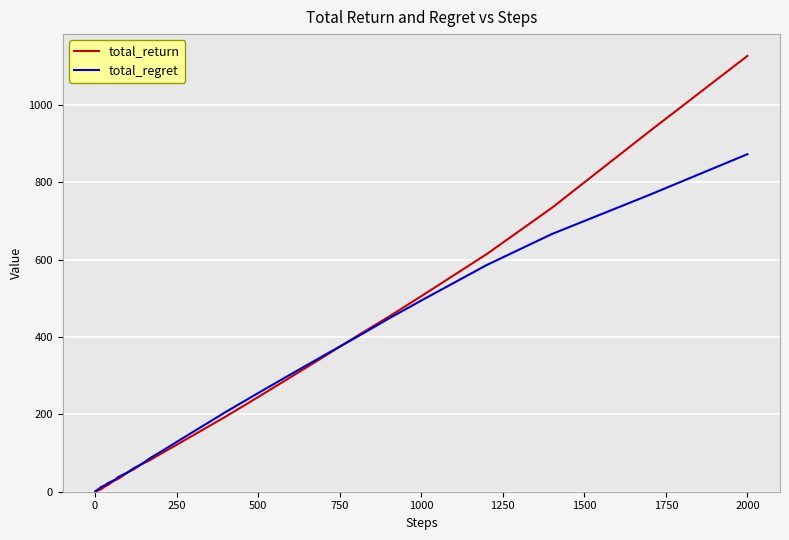

List the series in order of their peak value, lowest first.

total_regret, total_return